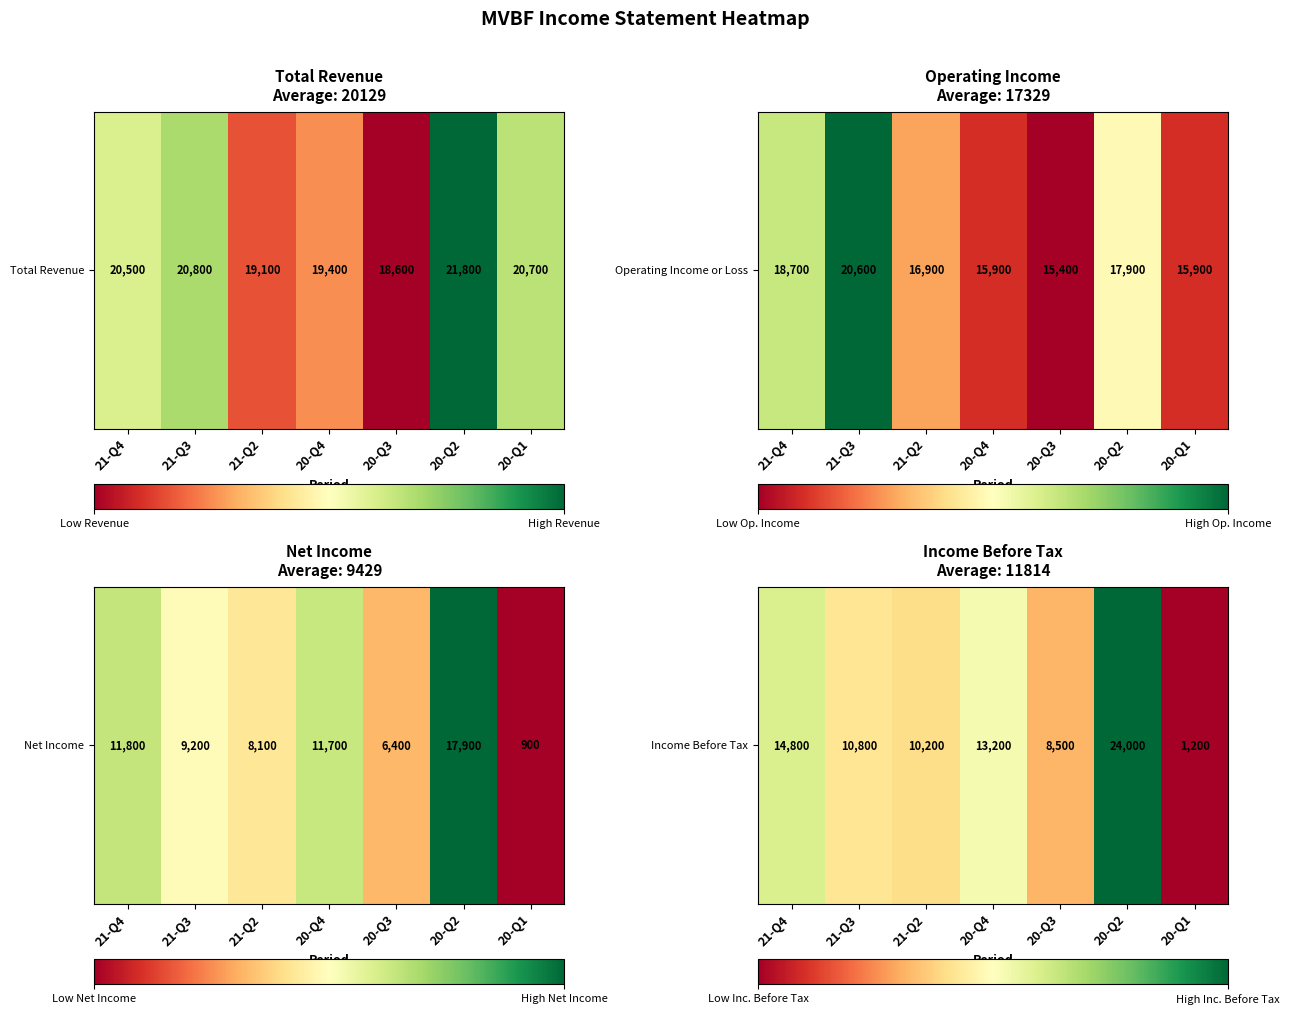

The value at 20-Q3 is 12799. True or false?

False